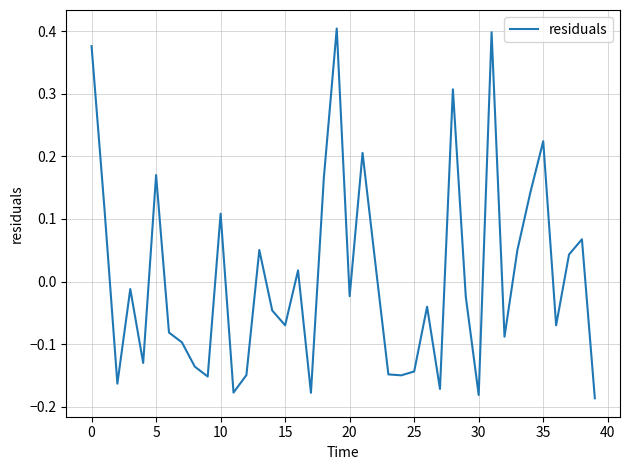

What is the difference between the maximum and minimum values?

0.6